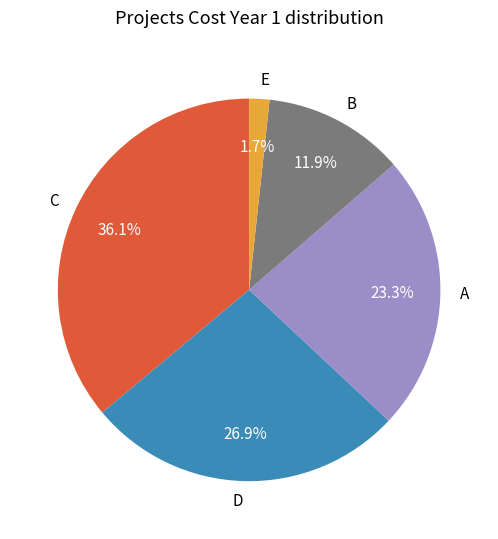

Rank the categories by value from highest to lowest.

C, D, A, B, E